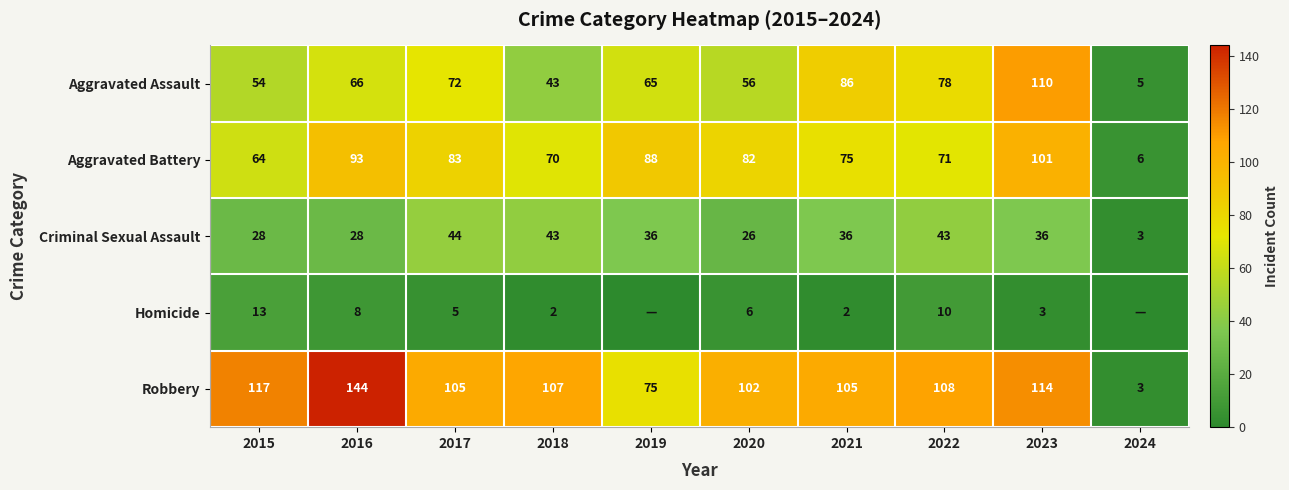

The Aggravated Assault series shows 67 at 2018. True or false?

False